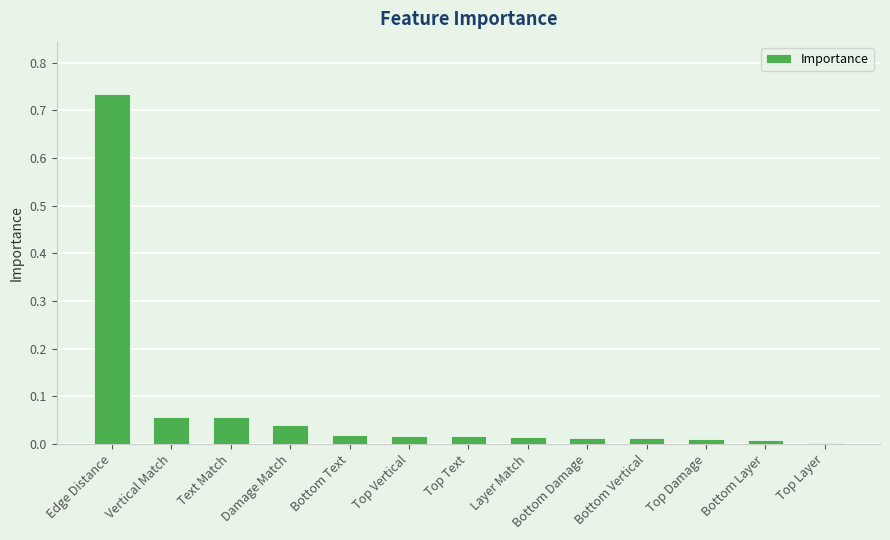

Is it true that the value at Layer Match is 0.0?

True